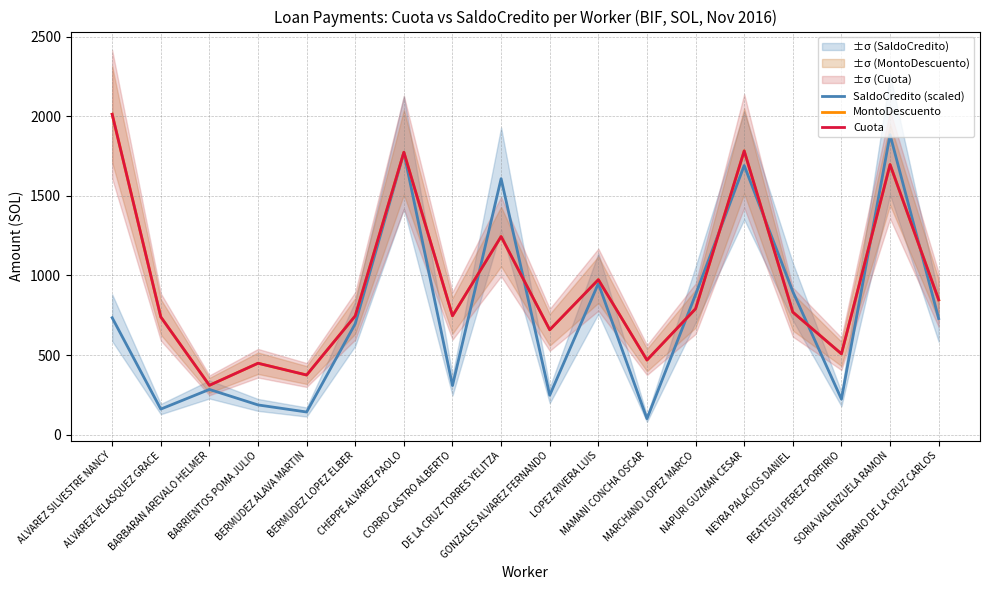

How many categories are shown in the chart?

18